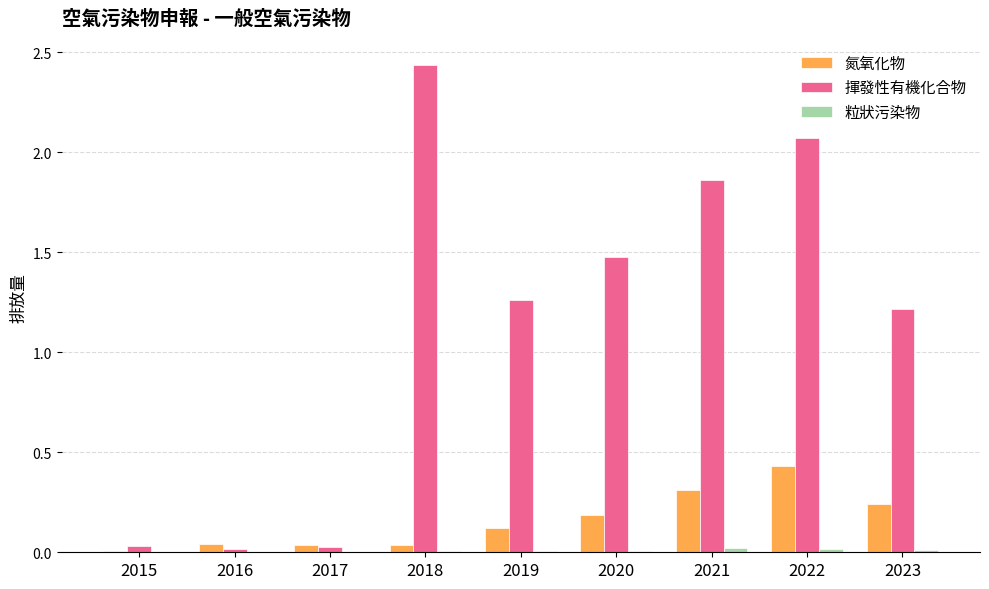

What is the sum of all 揮發性有機化合物 values?

10.4